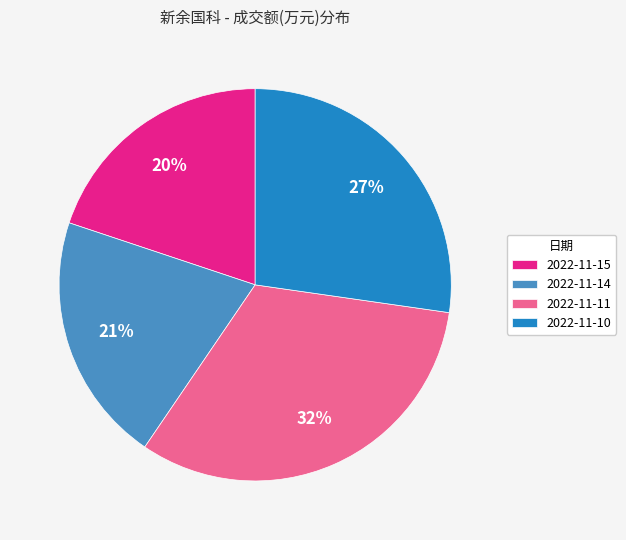

Is there any slice that represents more than half of the pie?

No